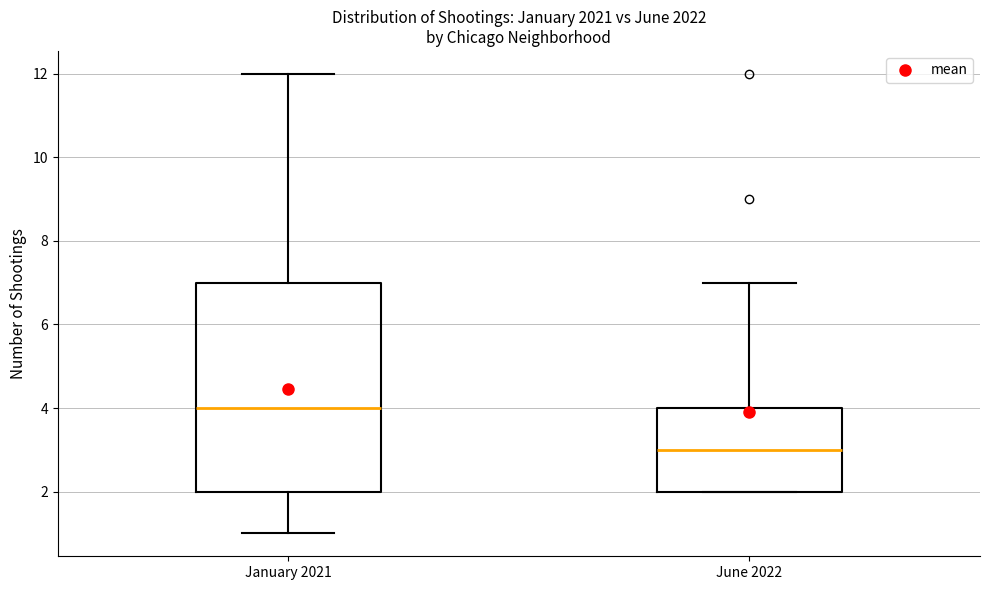

Reading left to right, read every box against the y-axis: the position of its median line, the range the box covers, and the ends of its whiskers. The values are not printed on the chart, so give them approximately, as read against the axis.

January 2021: median 4, box 2 to 7, whiskers 1 to 12
June 2022: median 3, box 2 to 4, whiskers 2 to 7